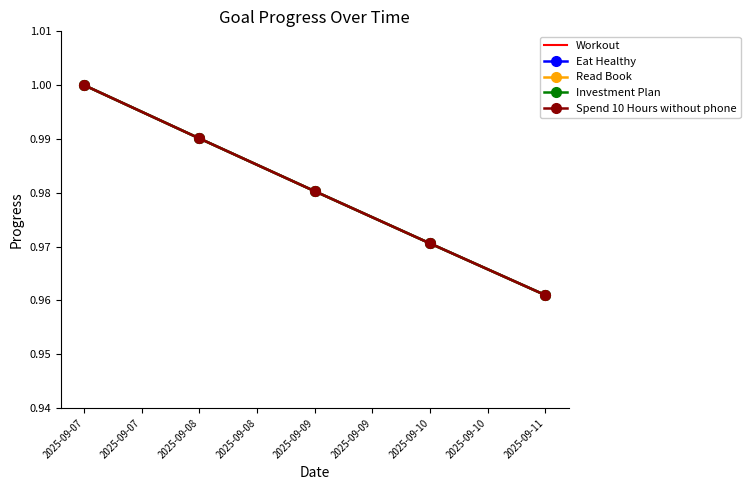

Reading right to left, list all the values displayed in this chart.

Workout: 1.0	1.0	1.0	1.0	1.0
Eat Healthy: 1.0	1.0	1.0	1.0	1.0
Read Book: 1.0	1.0	1.0	1.0	1.0
Investment Plan: 1.0	1.0	1.0	1.0	1.0
Spend 10 Hours without phone: 1.0	1.0	1.0	1.0	1.0